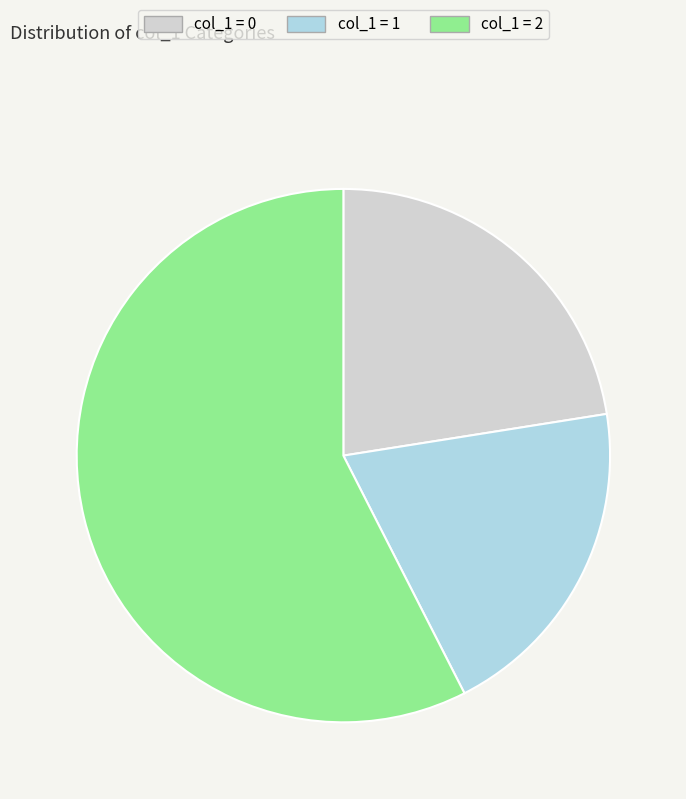

How many segments does this pie chart have?

3